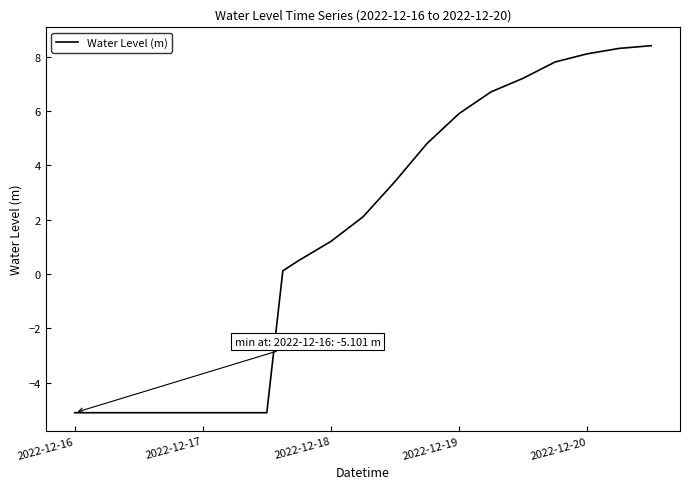

What is the smallest value displayed?

-5.1